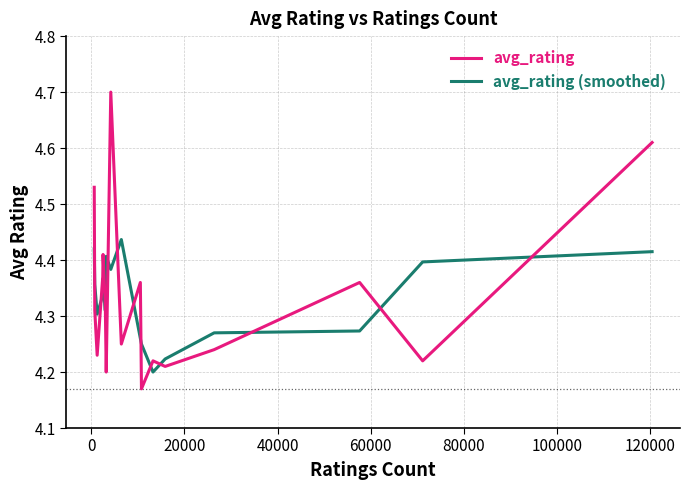

Which series has the widest spread of values?

avg_rating